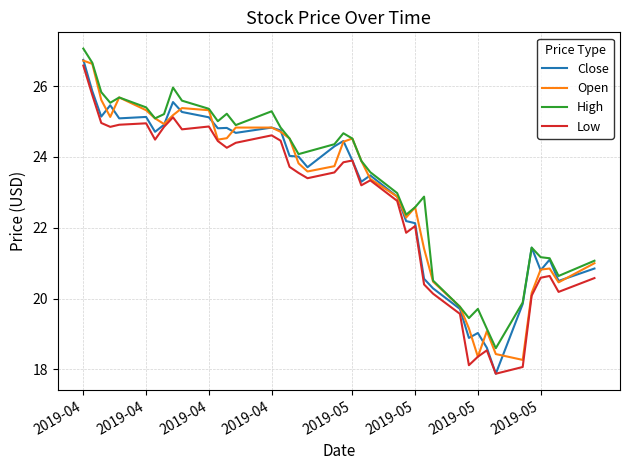

What is the maximum value shown in the chart?

27.1